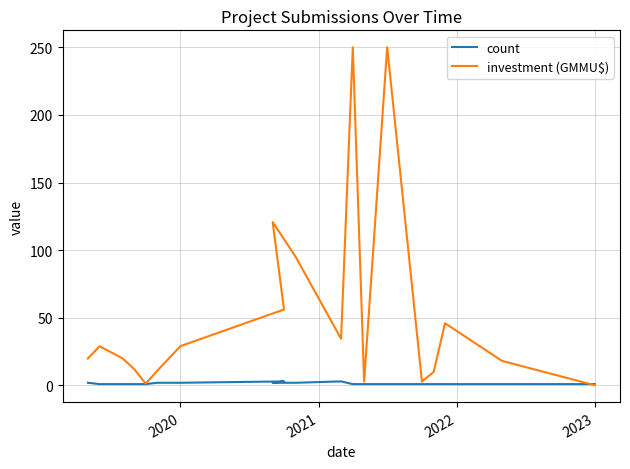

What is the value of the count point at the 12th from the left?

3.0